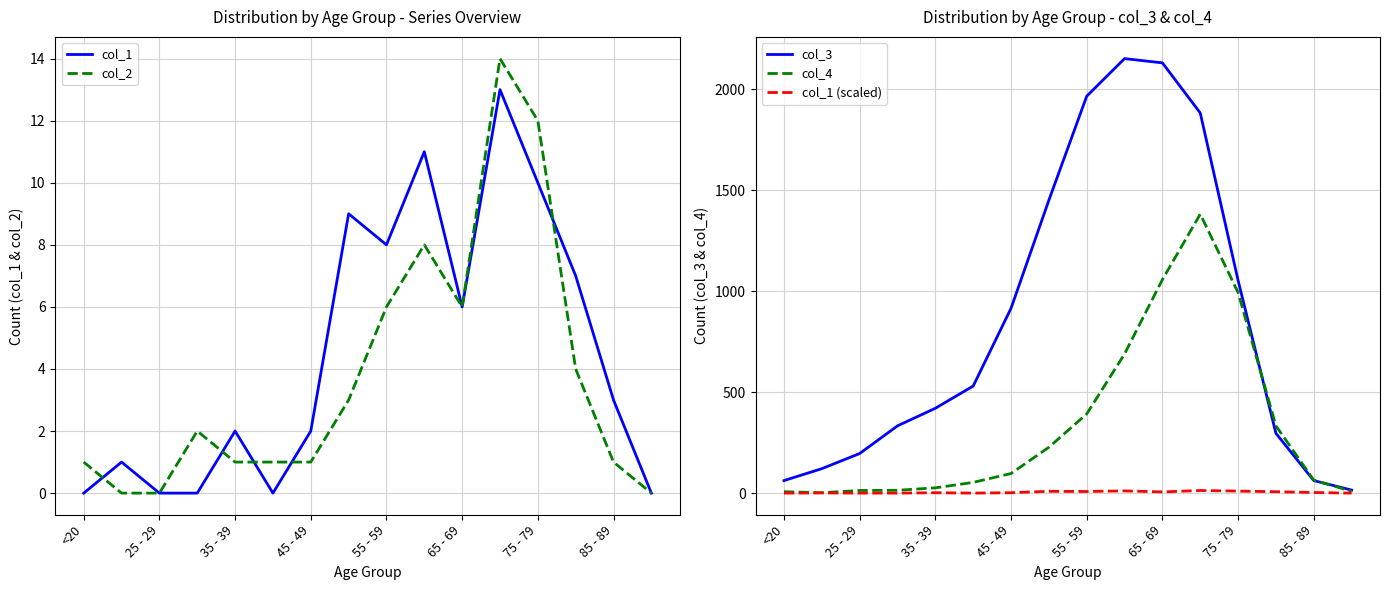

The value of col_2 at 85 - 89 is 1. True or false?

True